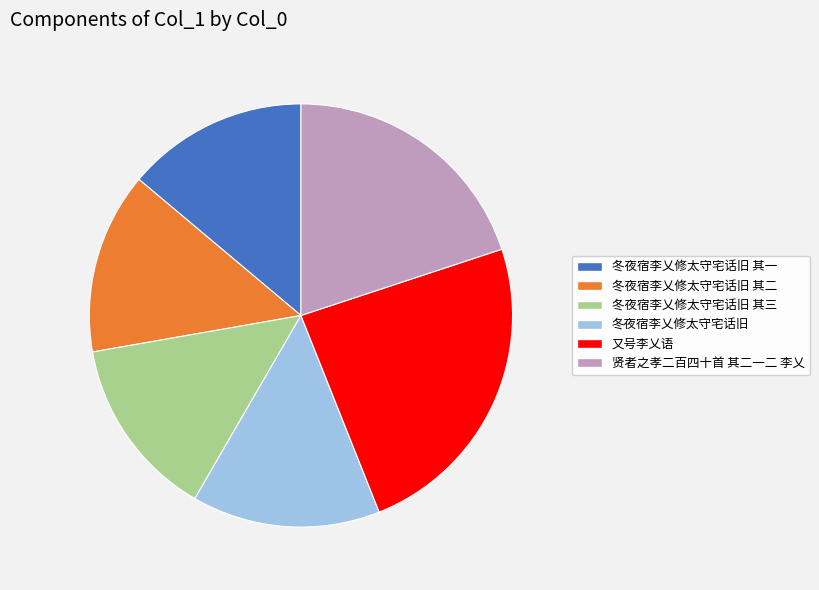

Does any single category account for the majority?

No